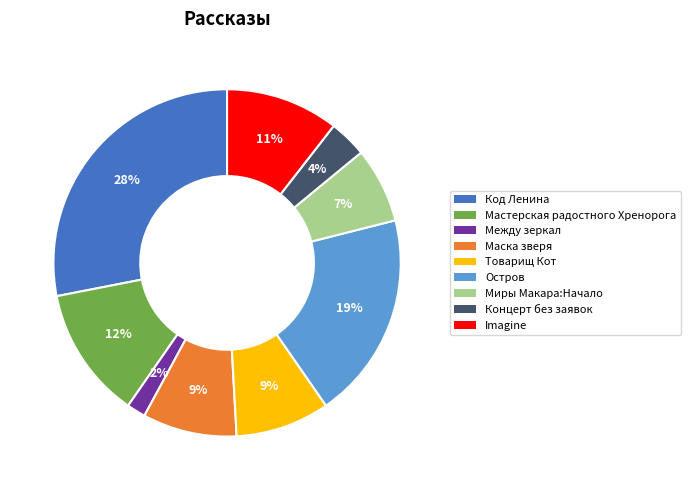

To the nearest percent, what is the difference between the largest and smallest slice percentages?

26%